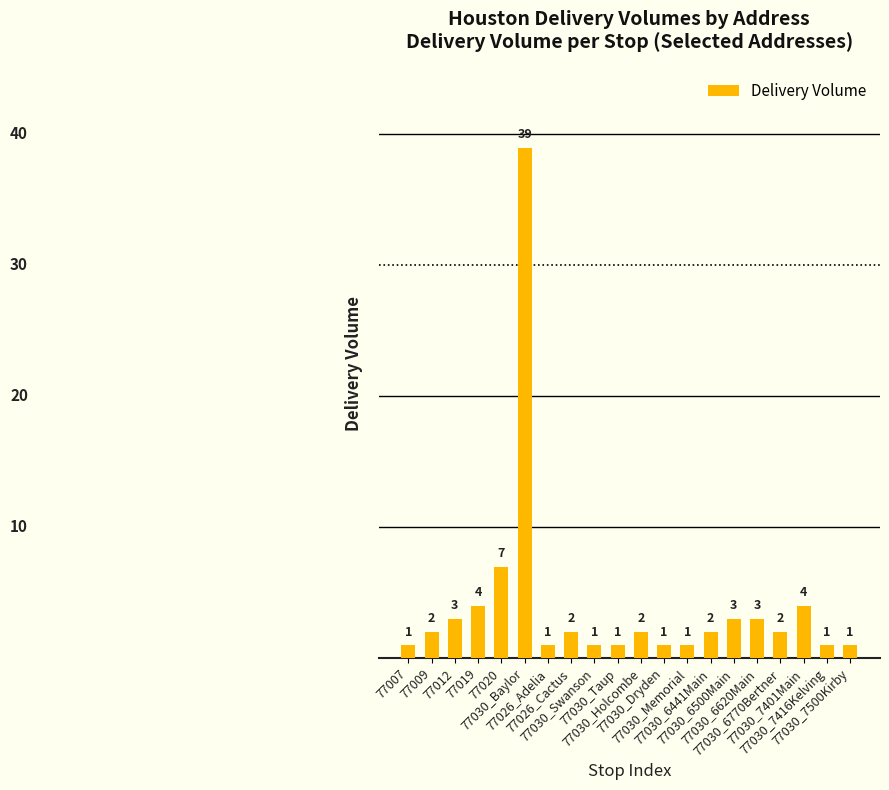

What is the value of the 6th bar from the left?

39